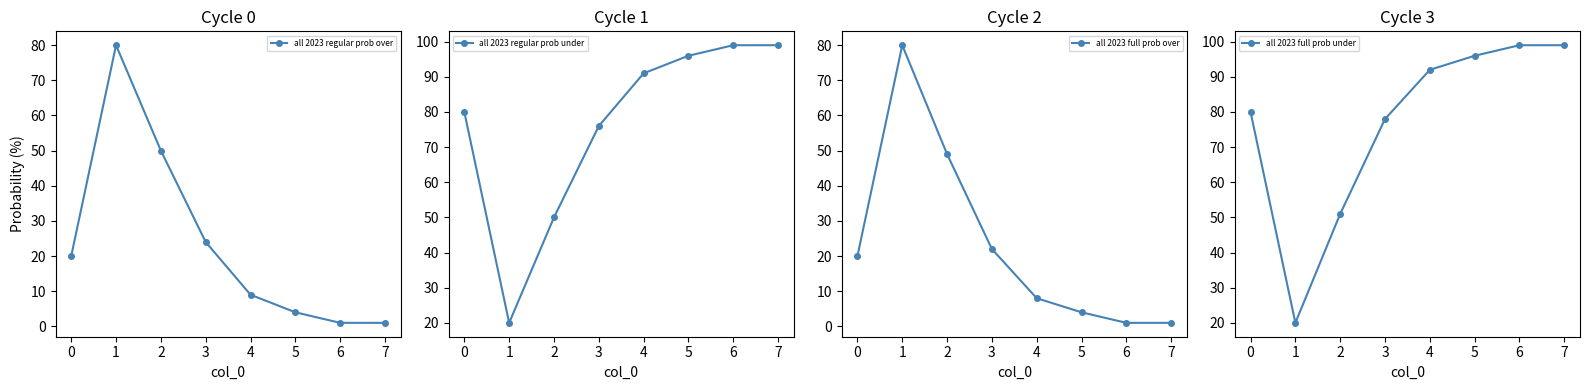

What is the value of the all 2023 regular prob under point at the 1st from the left?

80